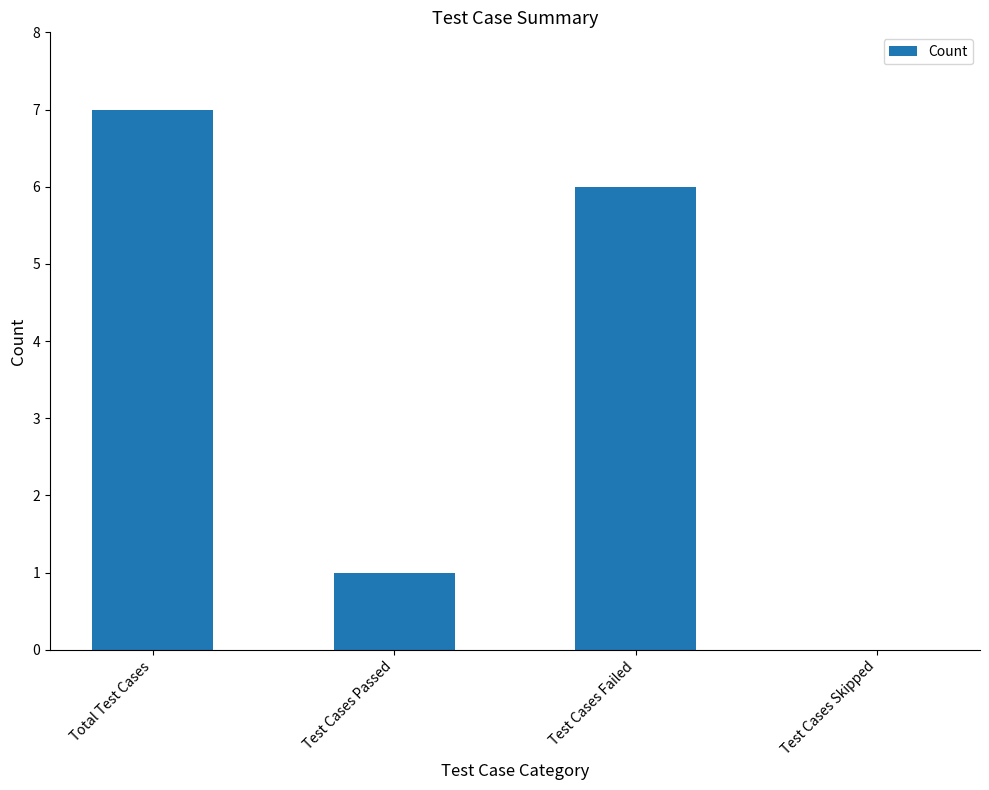

Which category has the highest value across all series?

Total Test Cases